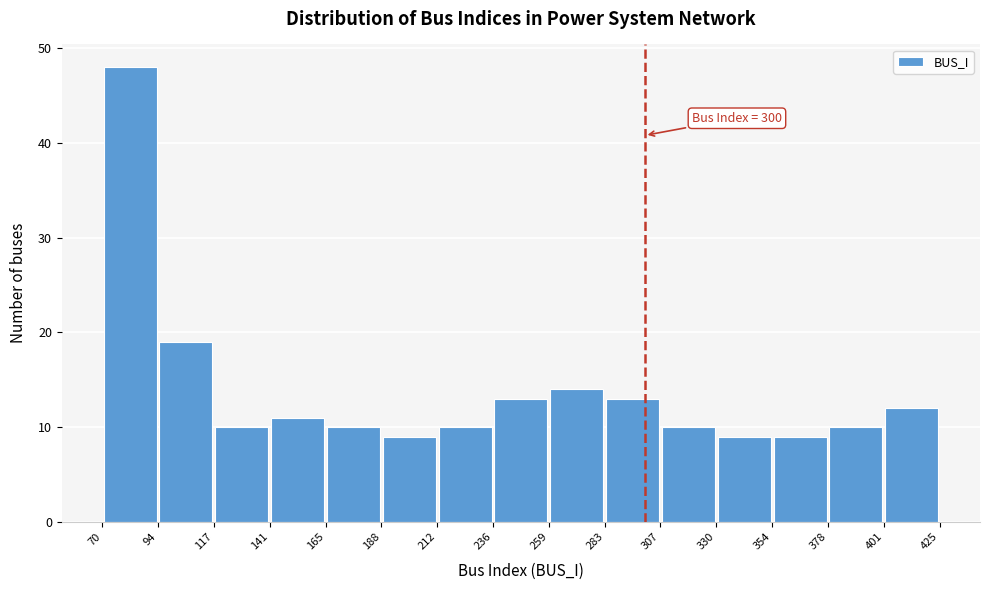

Which range on the x-axis has the tallest bar?

70 to 94